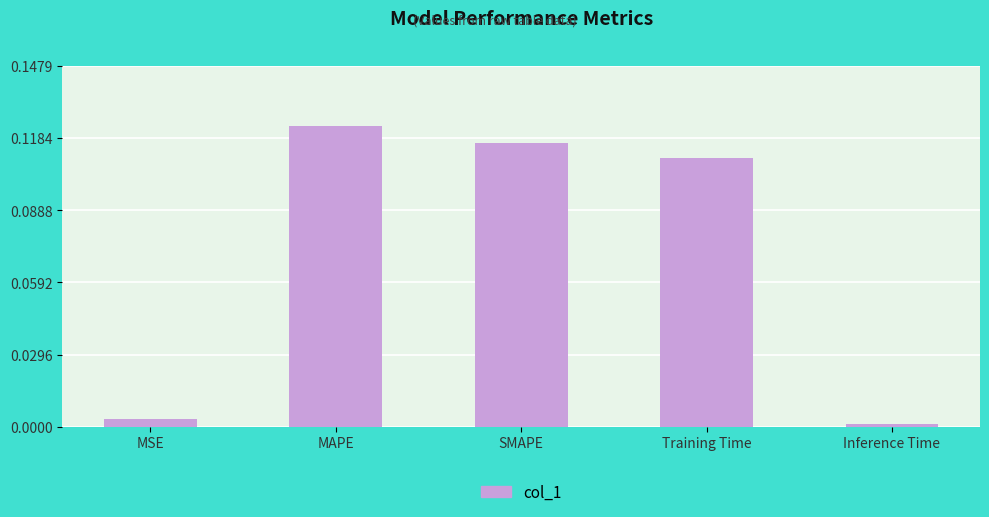

The chart shows a value of 0.0 at Inference Time. True or false?

True